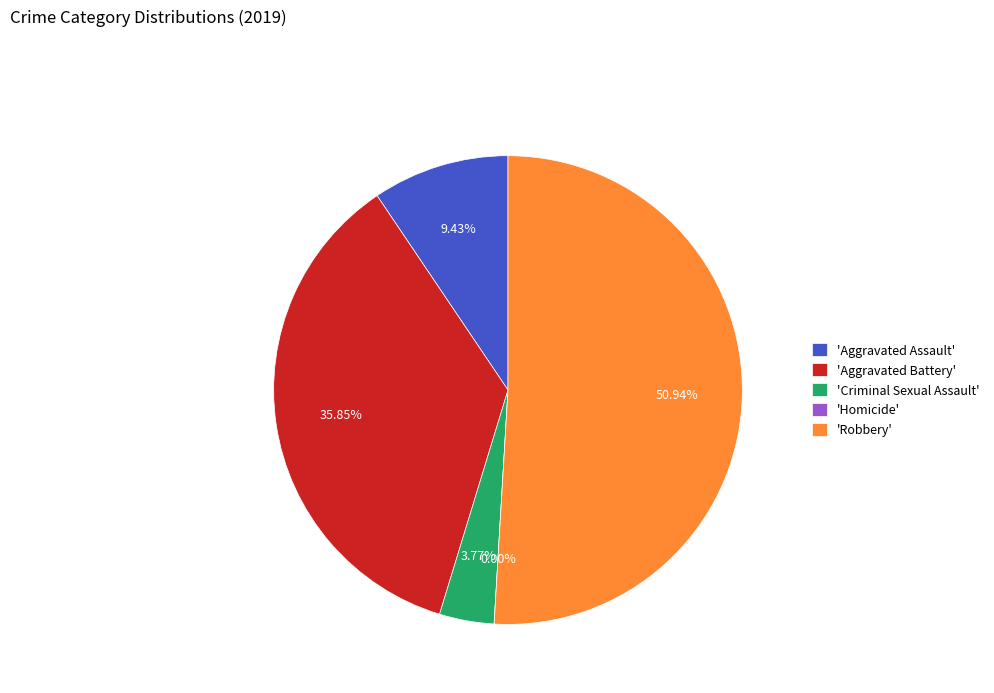

The Aggravated Battery slice represents 36% of the pie. True or false?

True